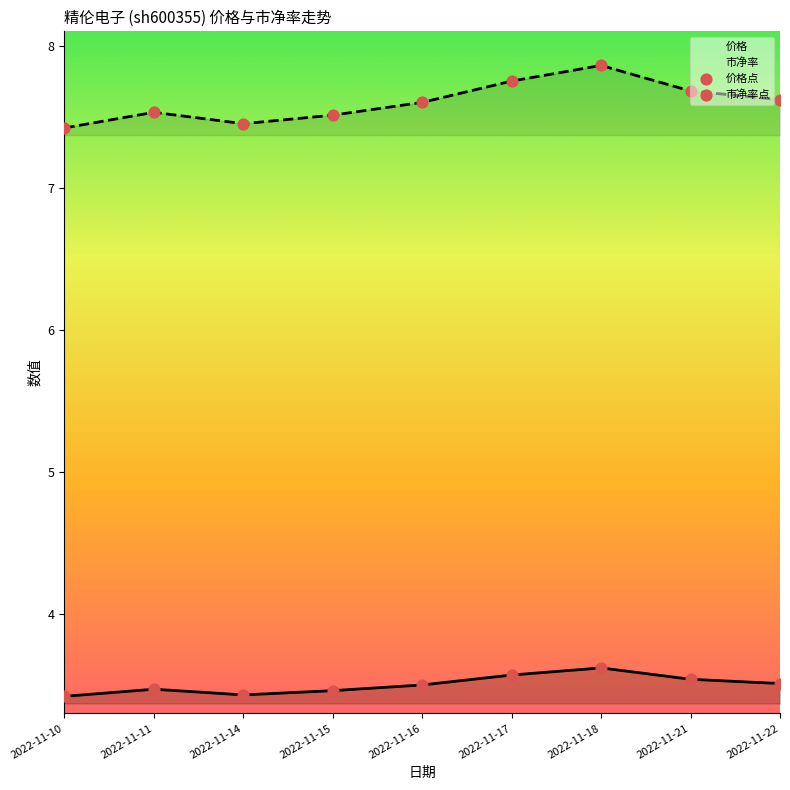

Is the value of 市净率 at 2022-11-16 greater than the value of 价格 at 2022-11-14?

Yes